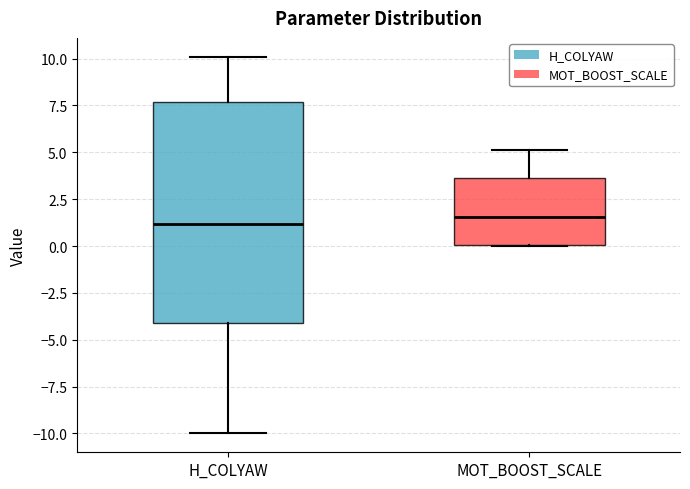

Reading left to right, read every box against the y-axis: the position of its median line, the range the box covers, and the ends of its whiskers. The values are not printed on the chart, so give them approximately, as read against the axis.

H_COLYAW: median 1.0, box -4.0 to 7.5, whiskers -10.0 to 10.0
MOT_BOOST_SCALE: median 1.5, box 0.0 to 3.5, whiskers 0.0 to 5.0